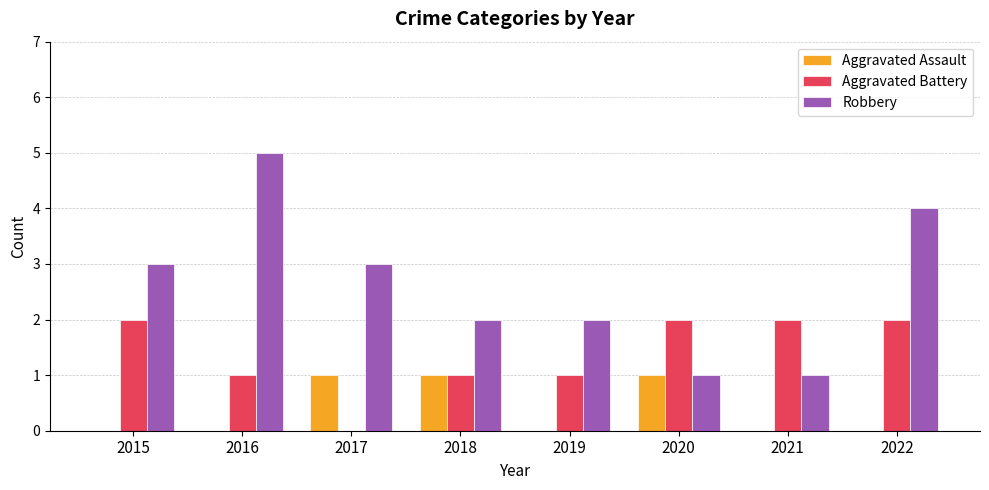

The value of Aggravated Assault at 2015 is -1. True or false?

False